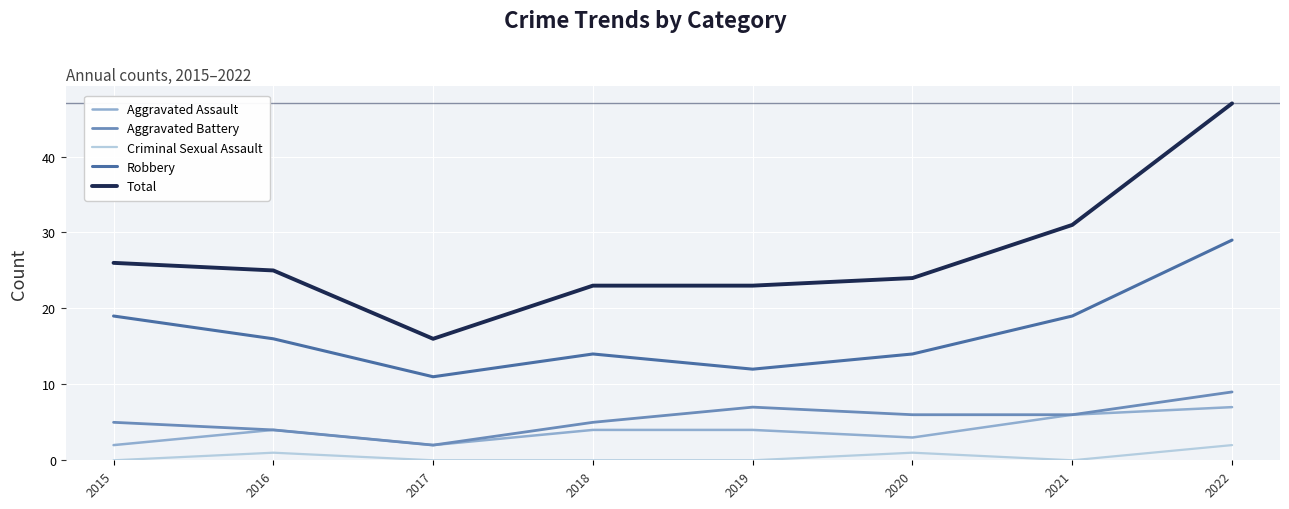

At how many categories does at least one series exceed 14?

8